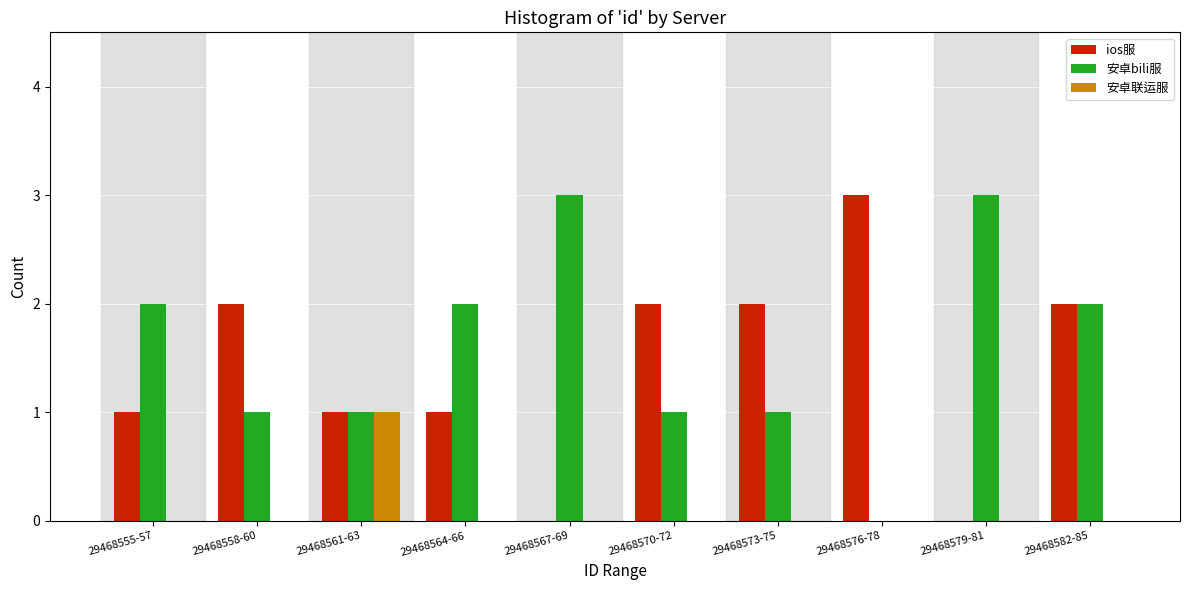

Reading right to left, list all the values displayed in this chart.

ios服: 29468582-85=2	29468579-81=0	29468576-78=3	29468573-75=2	29468570-72=2	29468567-69=0	29468564-66=1	29468561-63=1	29468558-60=2	29468555-57=1
安卓bili服: 29468582-85=2	29468579-81=3	29468576-78=0	29468573-75=1	29468570-72=1	29468567-69=3	29468564-66=2	29468561-63=1	29468558-60=1	29468555-57=2
安卓联运服: 29468582-85=0	29468579-81=0	29468576-78=0	29468573-75=0	29468570-72=0	29468567-69=0	29468564-66=0	29468561-63=1	29468558-60=0	29468555-57=0